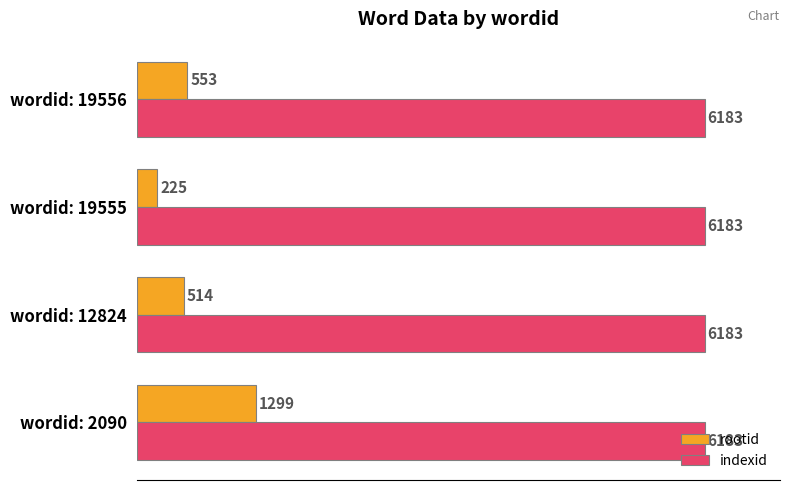

What is the difference between the second highest and minimum values in the rootid series?

328